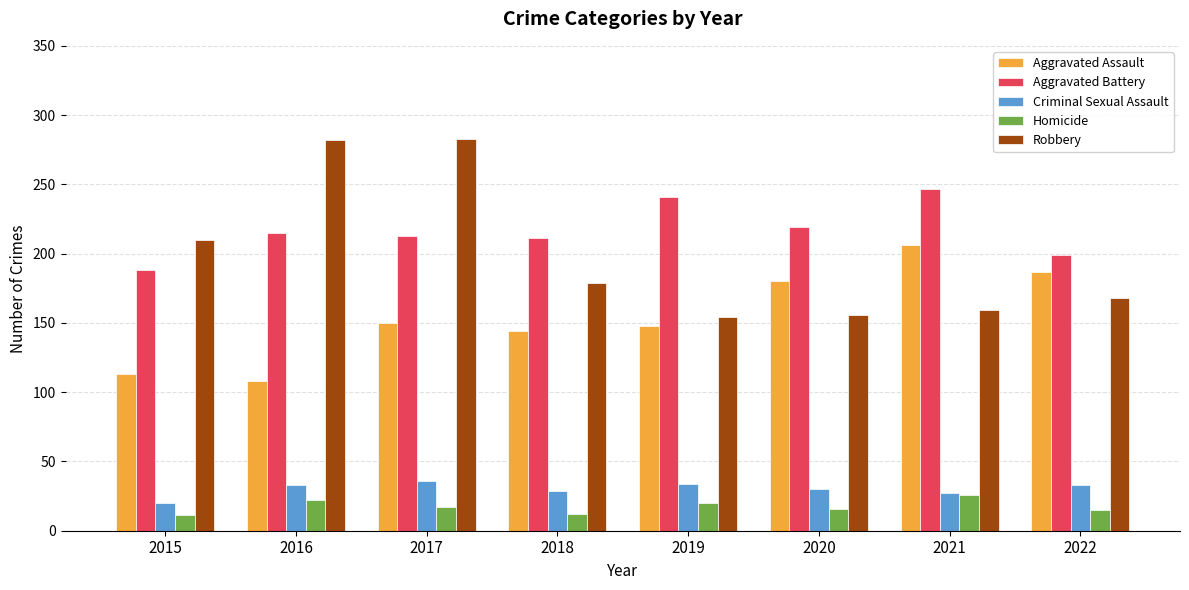

What is the maximum value for Homicide?

26